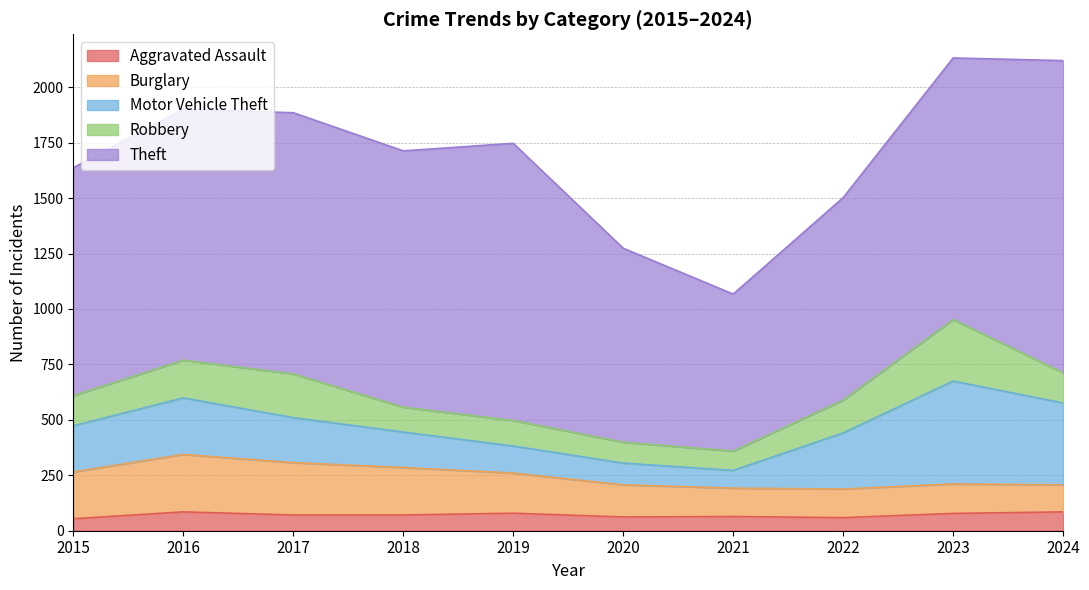

Rank the categories by Theft value from highest to lowest.

2024, 2019, 2023, 2017, 2018, 2016, 2015, 2022, 2020, 2021